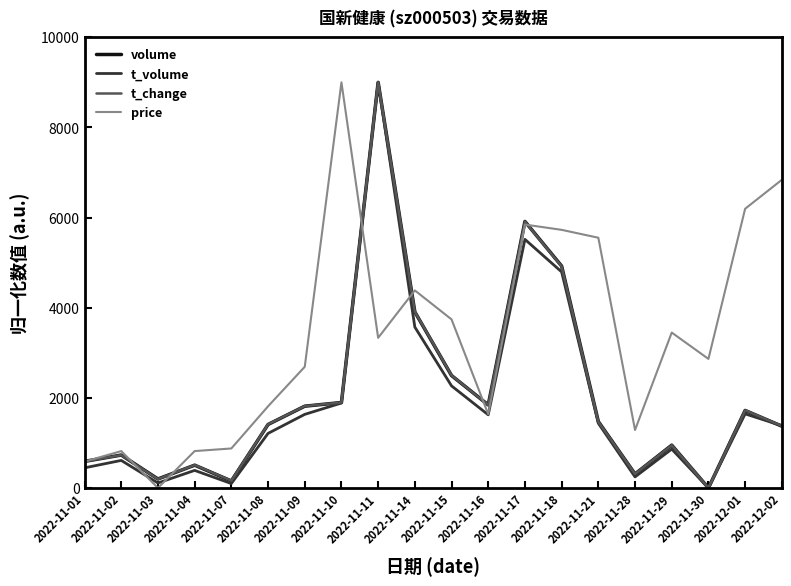

What is the greatest value displayed?

9000.0